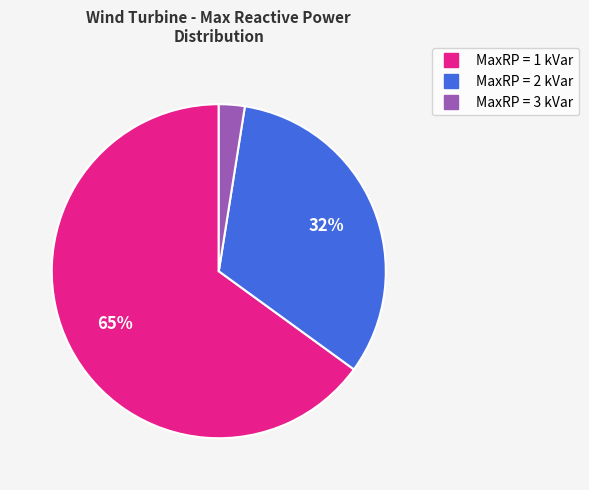

Is there a majority slice in this chart?

Yes